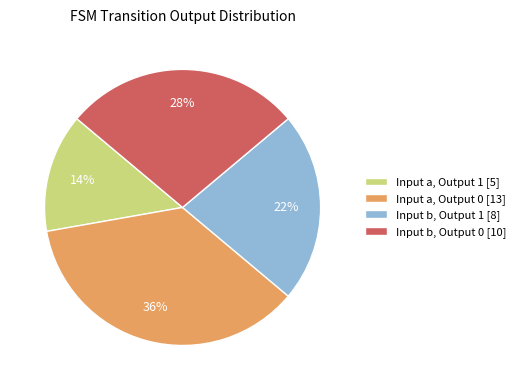

To the nearest percent, what is the average slice percentage?

25%